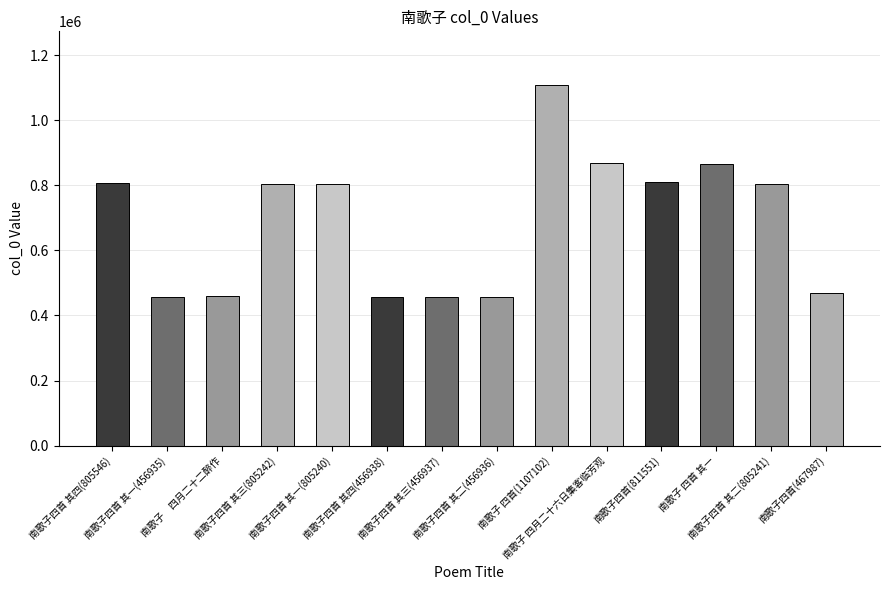

What is the change in value from 南歌子 四月二十六日集客临芳观 to 南歌子四首 其二(805241)?

-63689